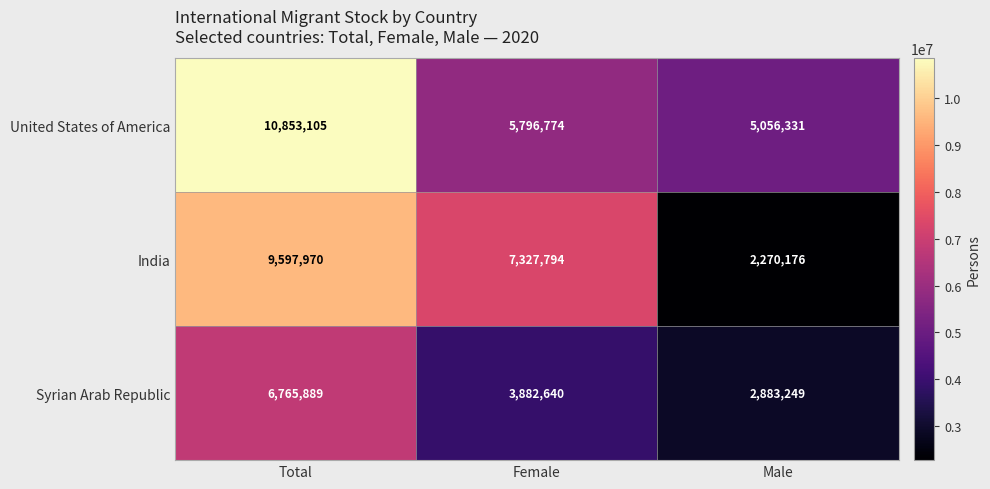

At which category does the chart reach its peak across all series?

Total